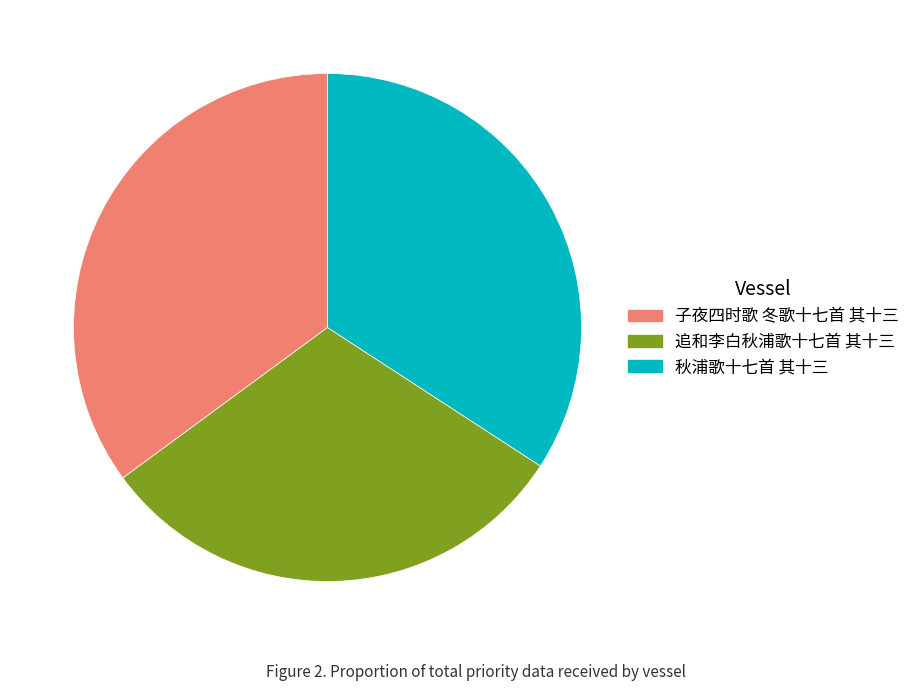

What is the largest slice in the pie chart?

子夜四时歌 冬歌十七首 其十三